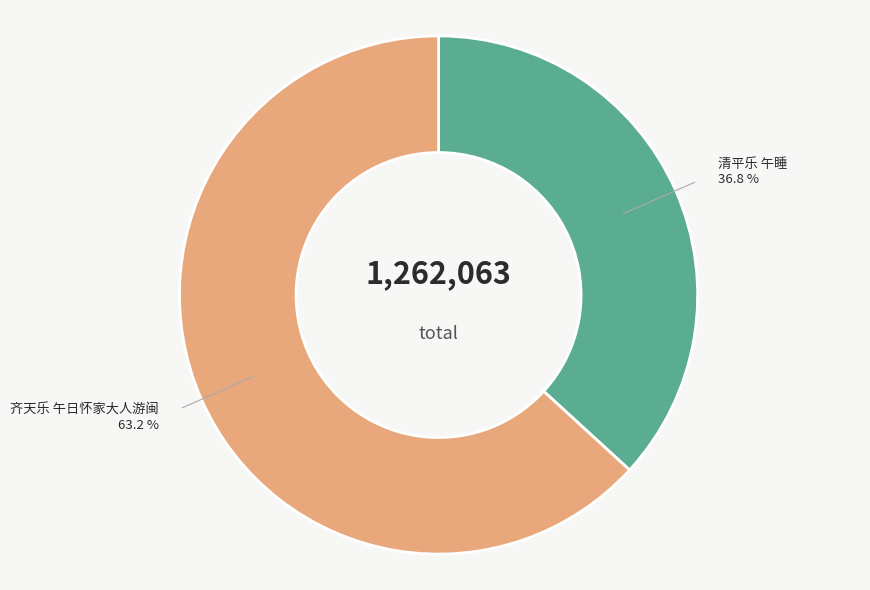

Which category has the biggest portion of the pie?

齐天乐 午日怀家大人游闽